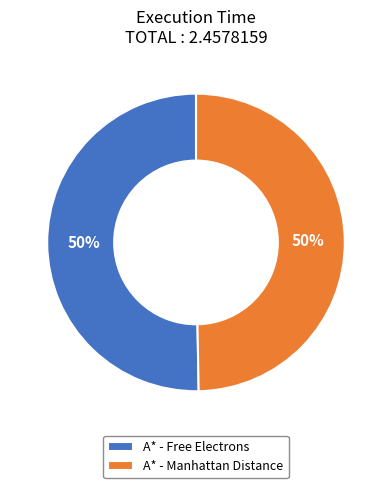

To the nearest percent, what percentage of the pie is A* - Free Electrons?

50%